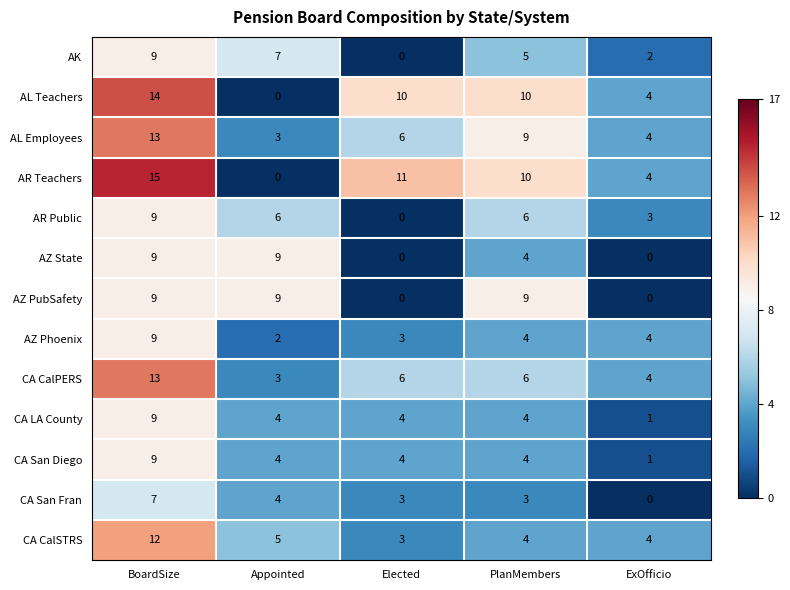

Count the number of categories in the chart.

5